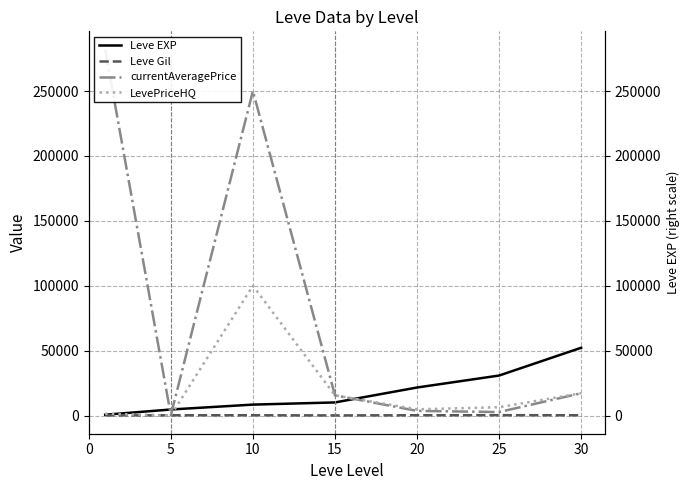

What is the average value of the currentAveragePrice series?

81610.7